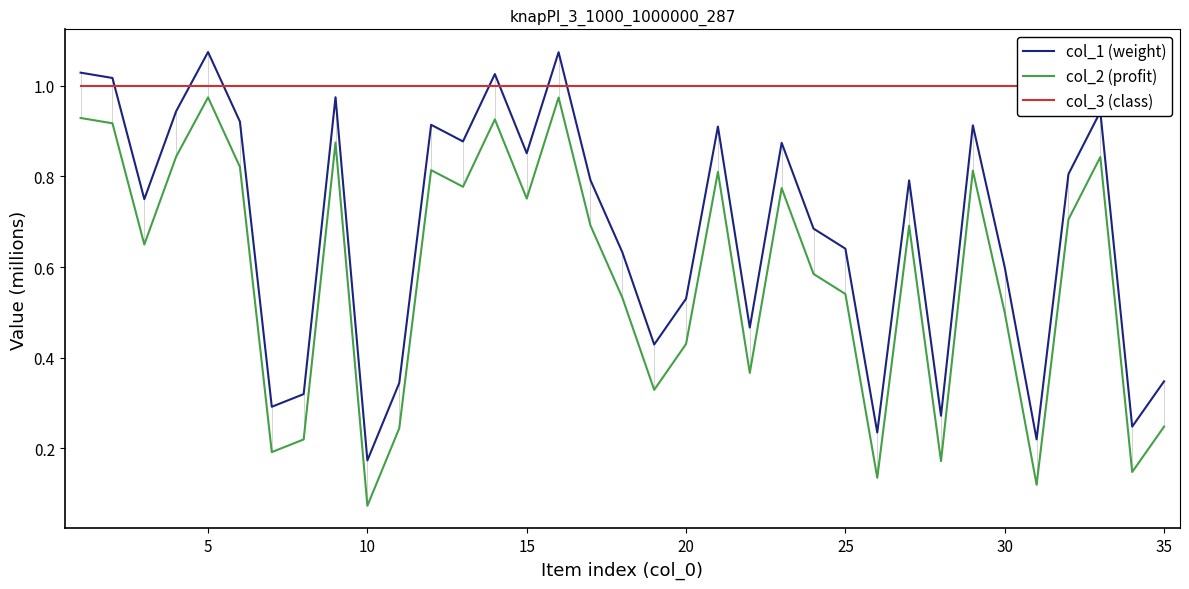

True or false: col_1 (weight) has more than 0 interior local peaks.

True